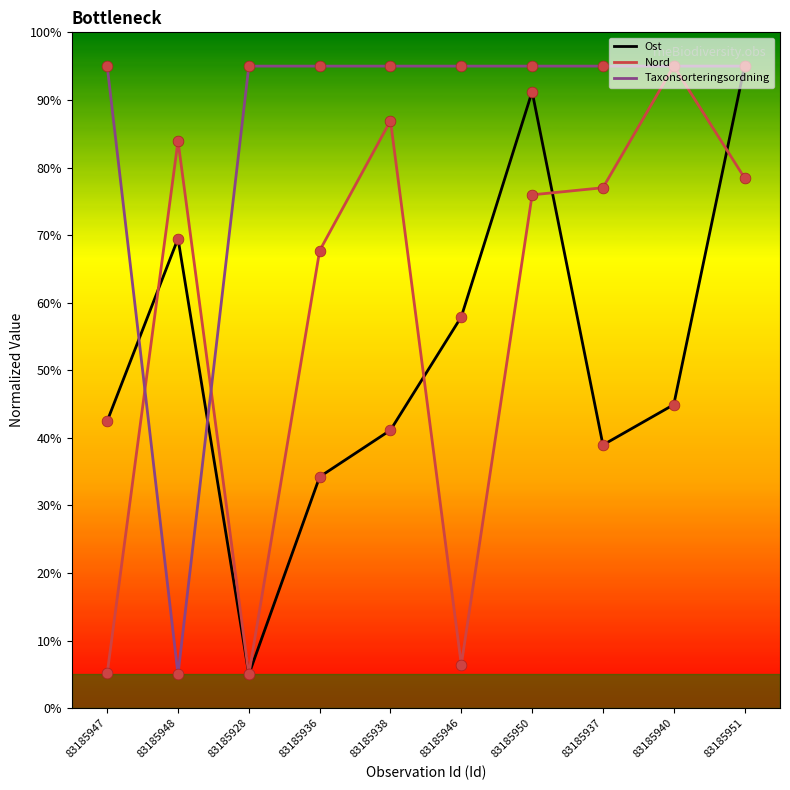

What is the difference between the highest and lowest values at 83185950?

19.0